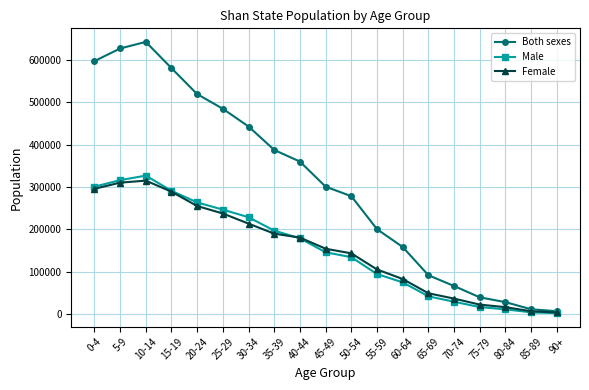

The value of Both sexes at 30-34 is 252668. True or false?

False